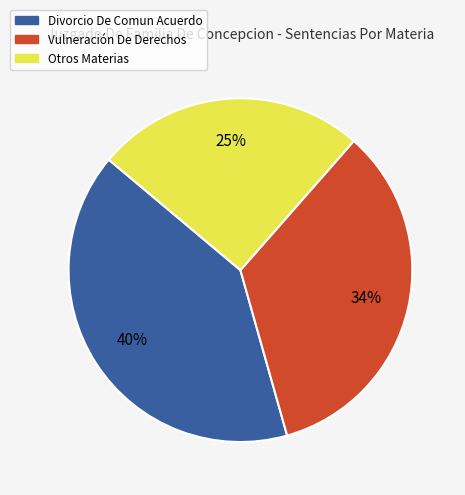

To the nearest percent, what is the average slice percentage?

33%